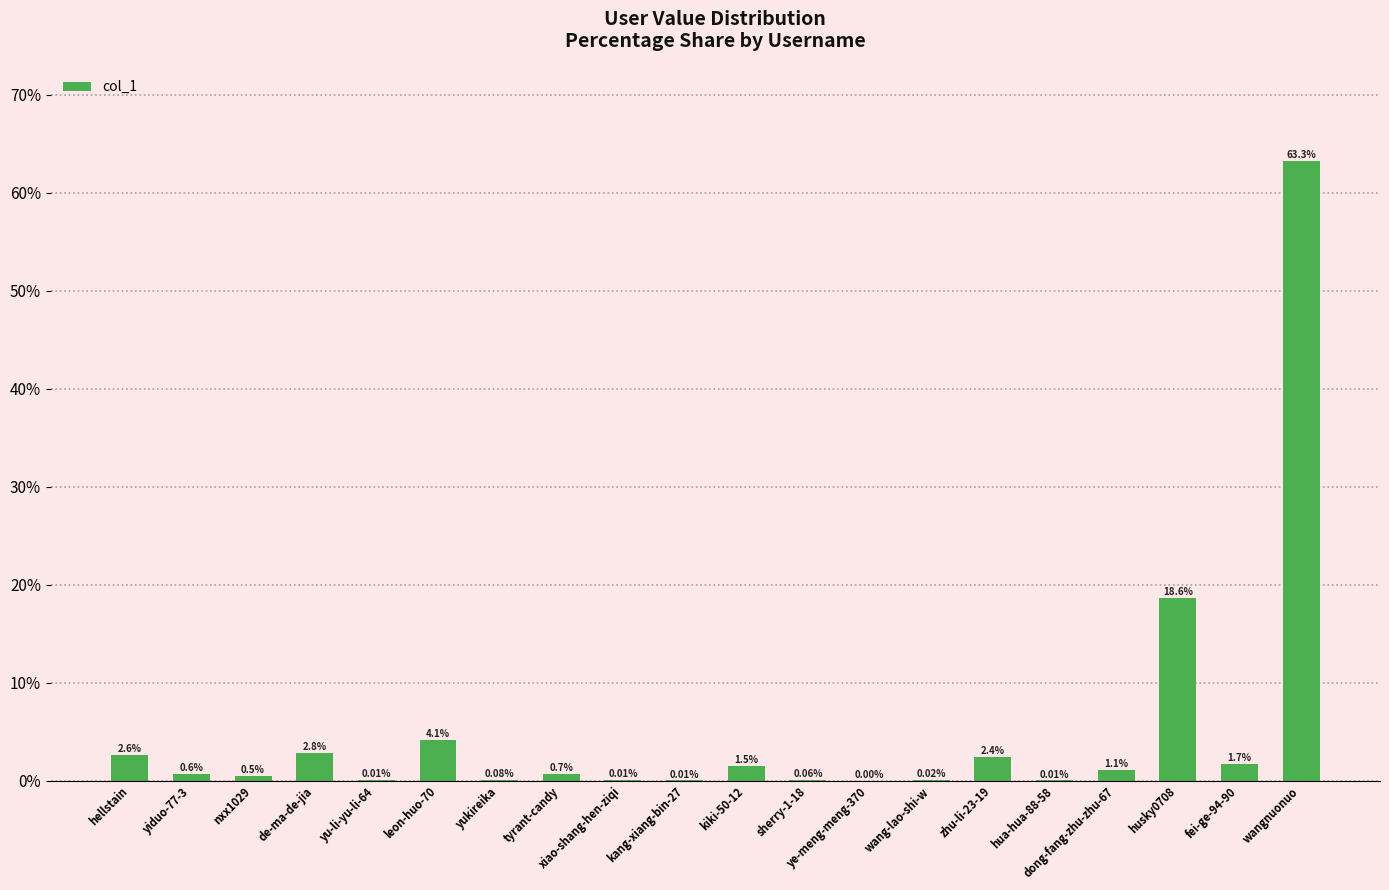

What is the sum of the values at zhu-li-23-19 and nxx1029?

2.9